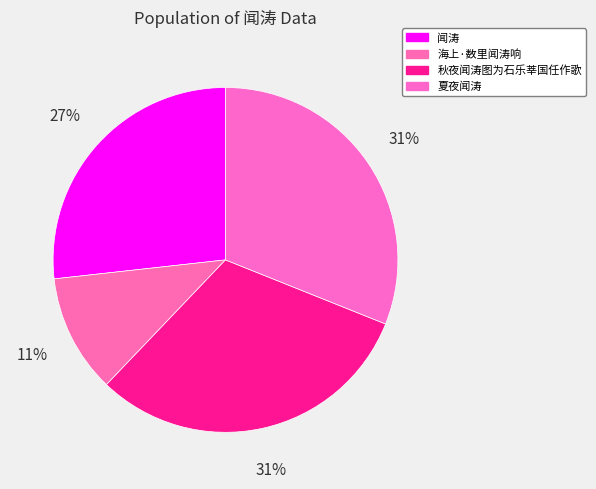

Combined, what portion of the pie is 夏夜闻涛 and 闻涛?

57.8%